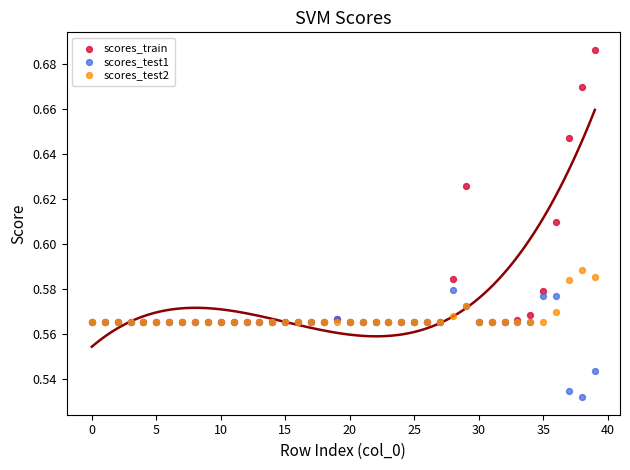

What are all the series names shown in the legend?

scores_train, scores_test1, scores_test2